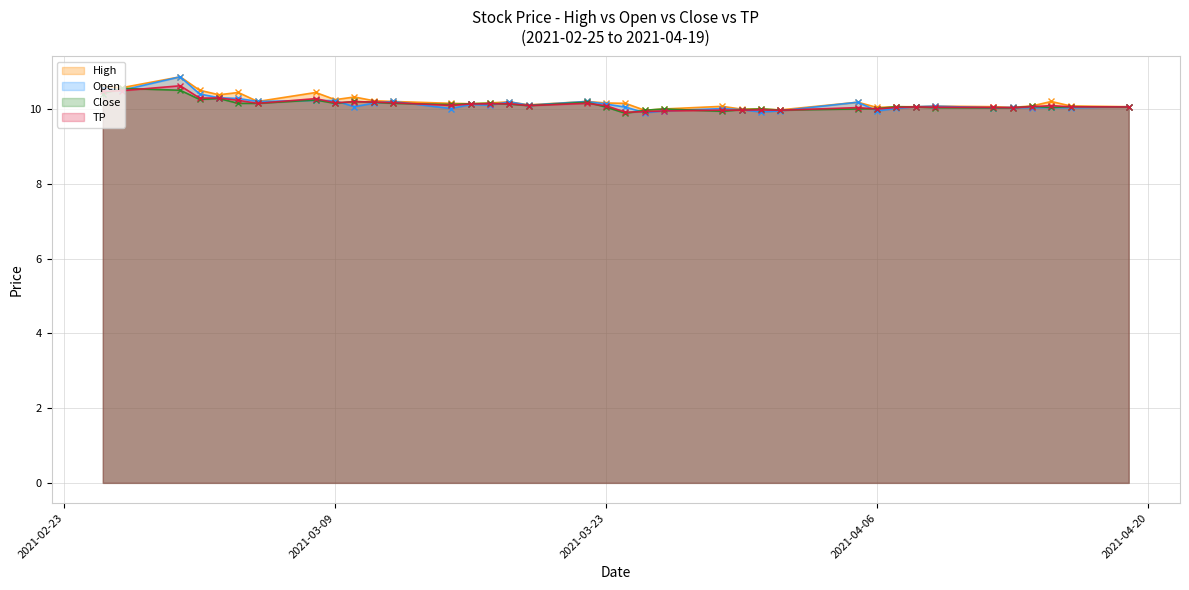

How many lines are shown in the chart?

4